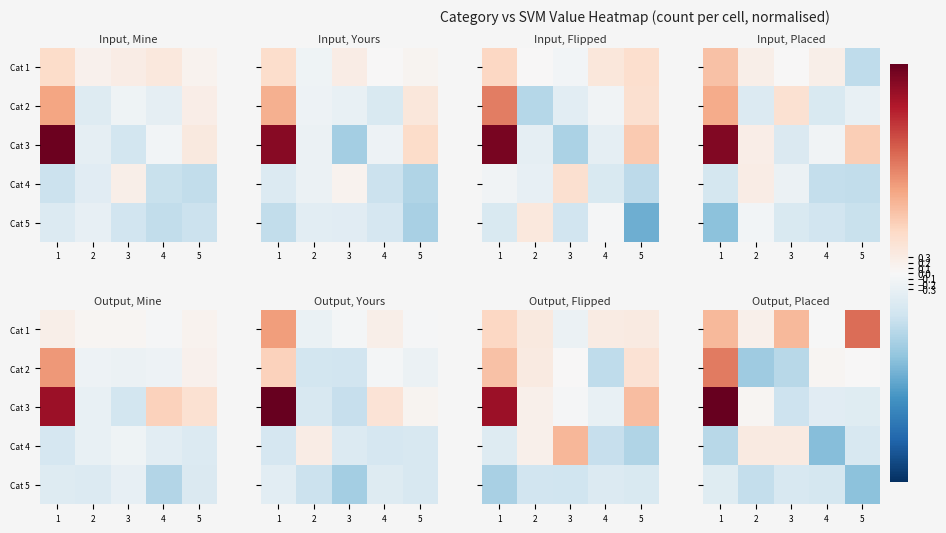

What is the spread (max minus min) of values at 2?

1.8